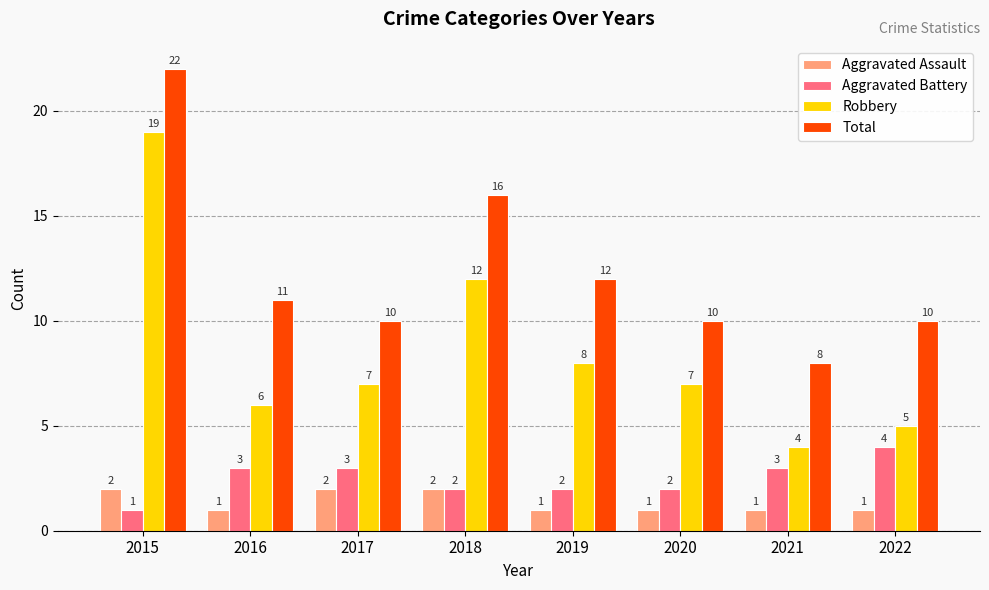

What is the approximate value of Total at 2018, to the nearest 10?

20